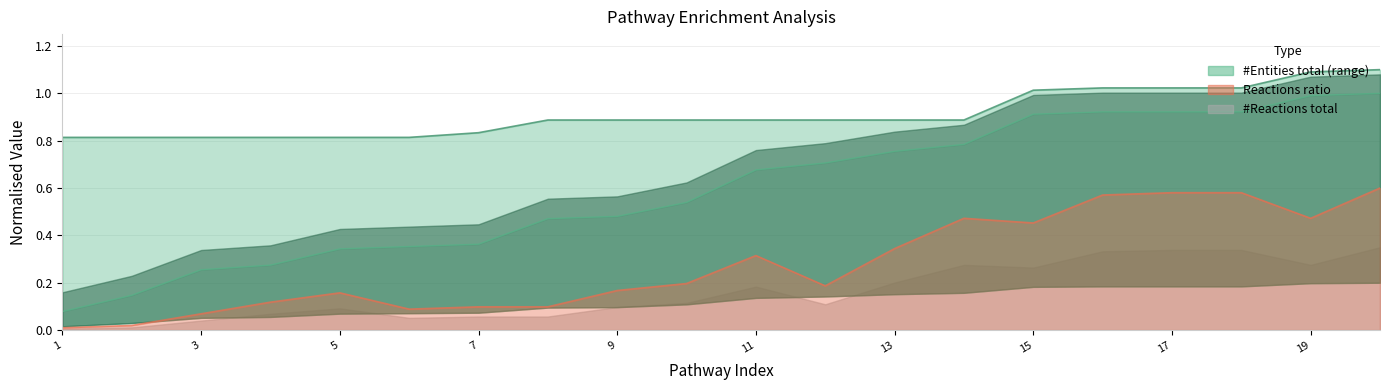

True or false: Entities FDR and #Entities total cross at least once.

False